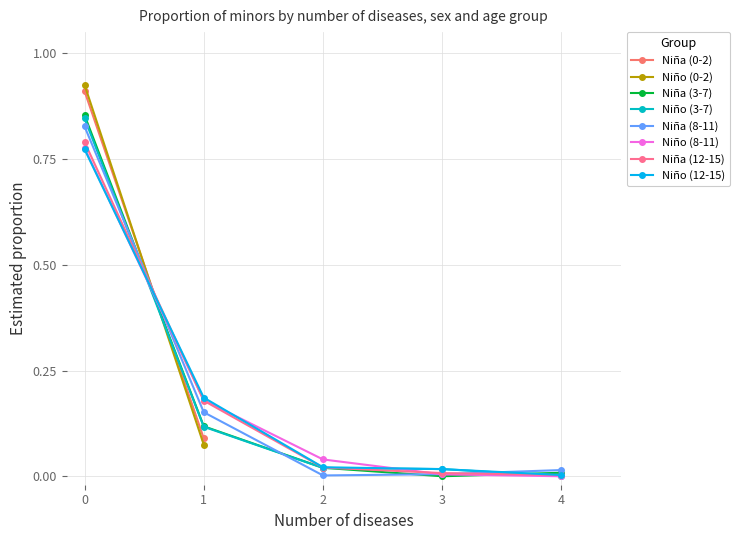

True or false: Niña (3-7) has more than 1 interior local peaks.

False